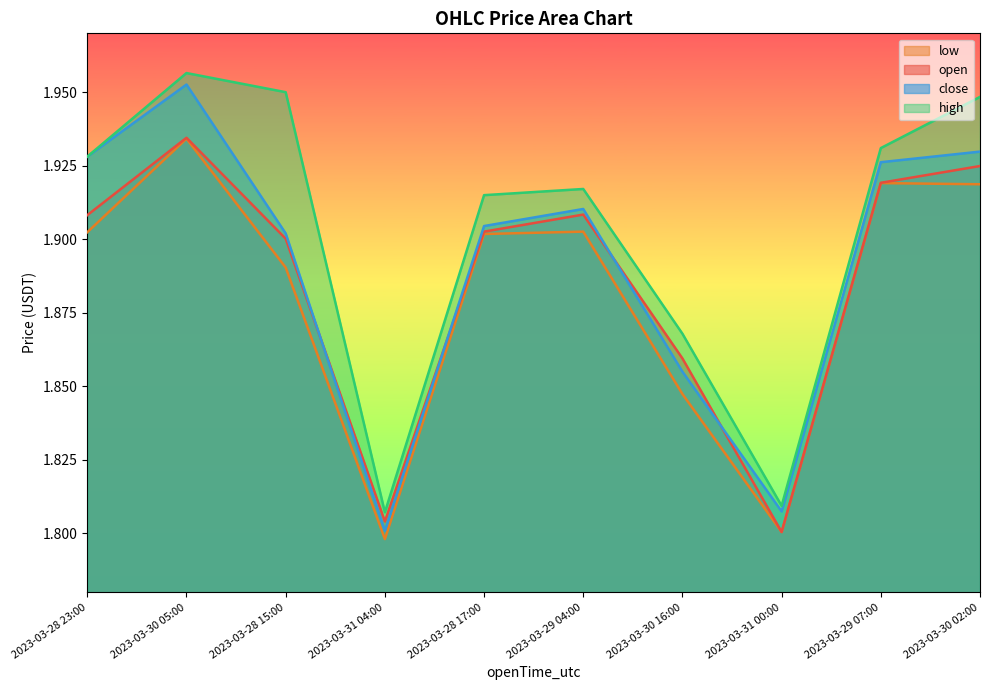

Read the high value at 2023-03-31 04:00.

1.8